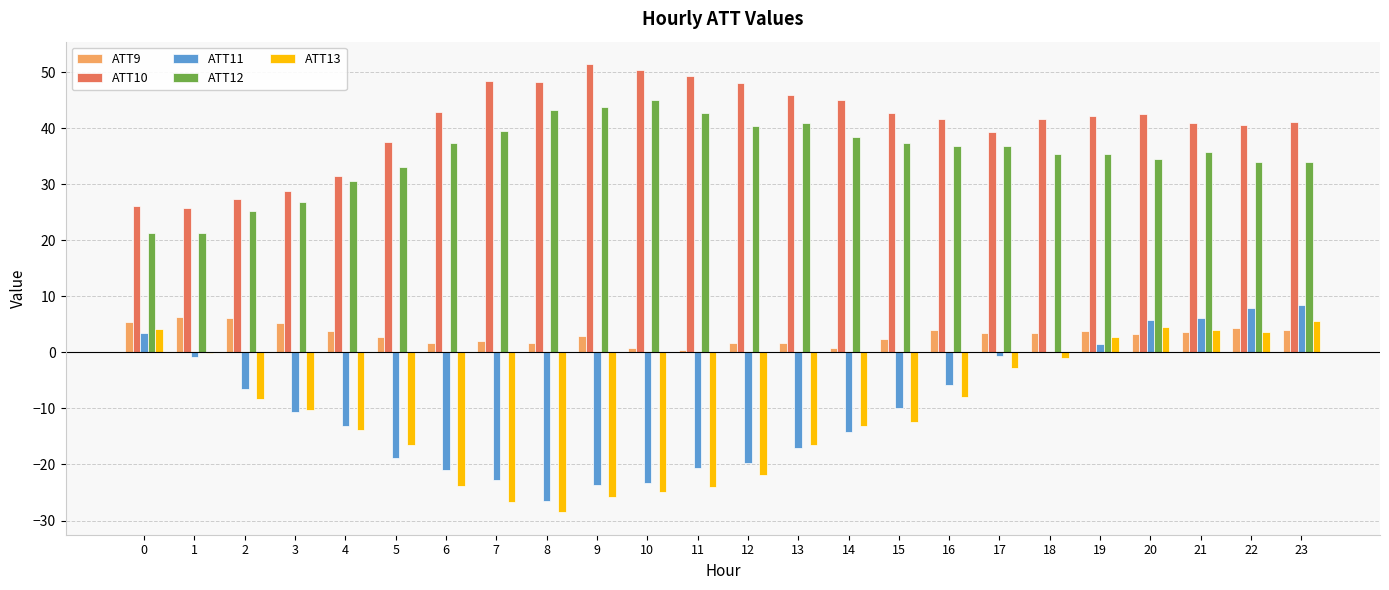

What are all the series names shown in the legend?

ATT9, ATT10, ATT11, ATT12, ATT13